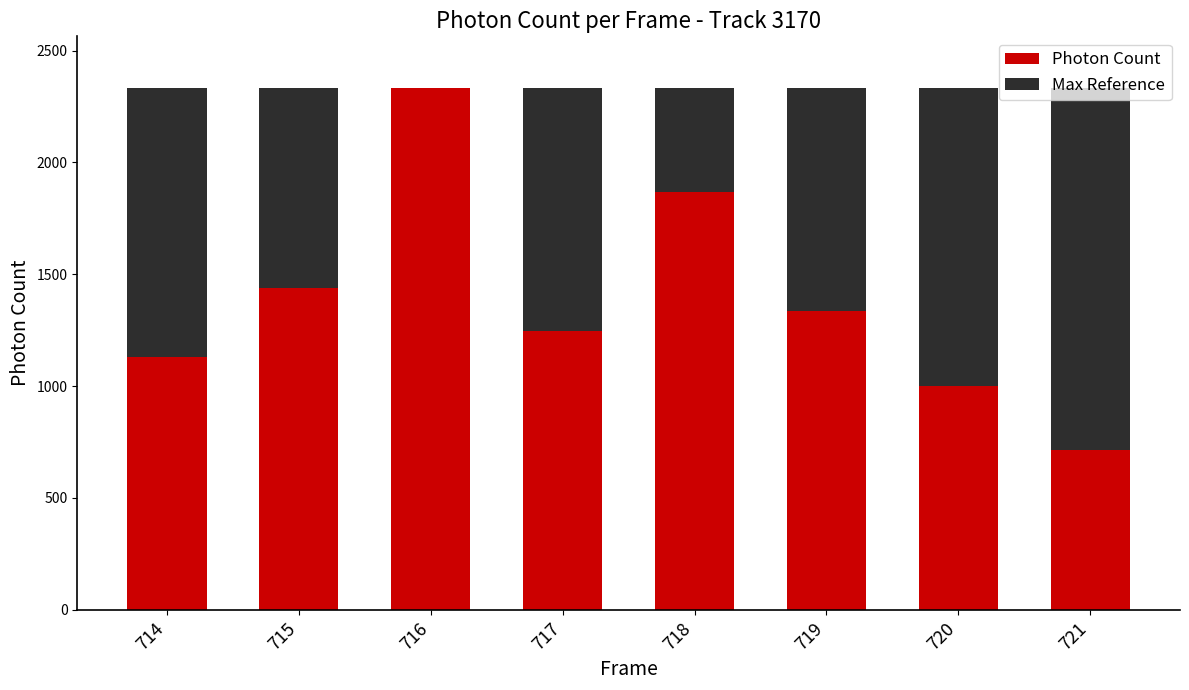

What is the average value of the Photon Count series?

1382.8